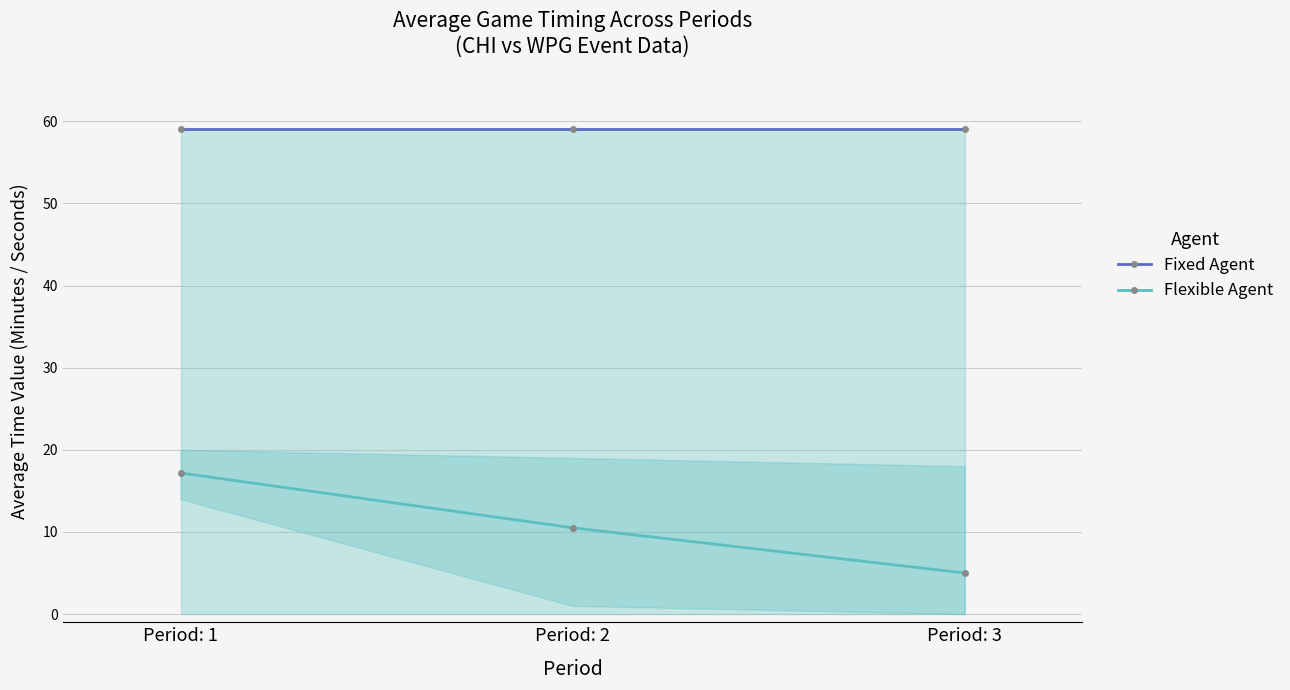

Which series changed the most between Period: 1 and Period: 3?

Flexible Agent